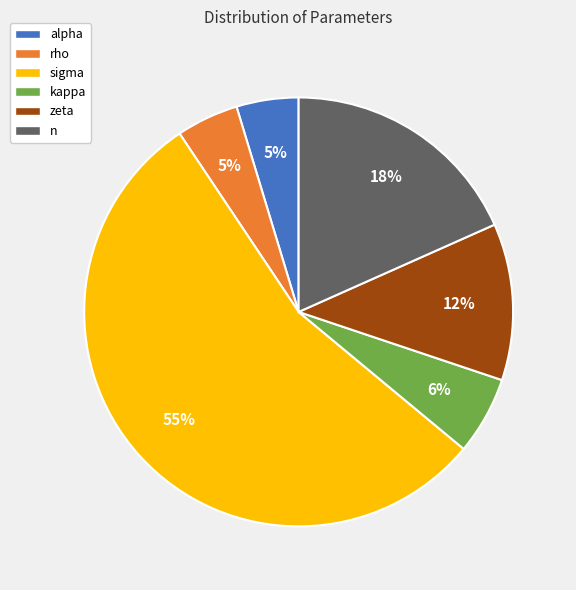

What is the majority slice?

sigma